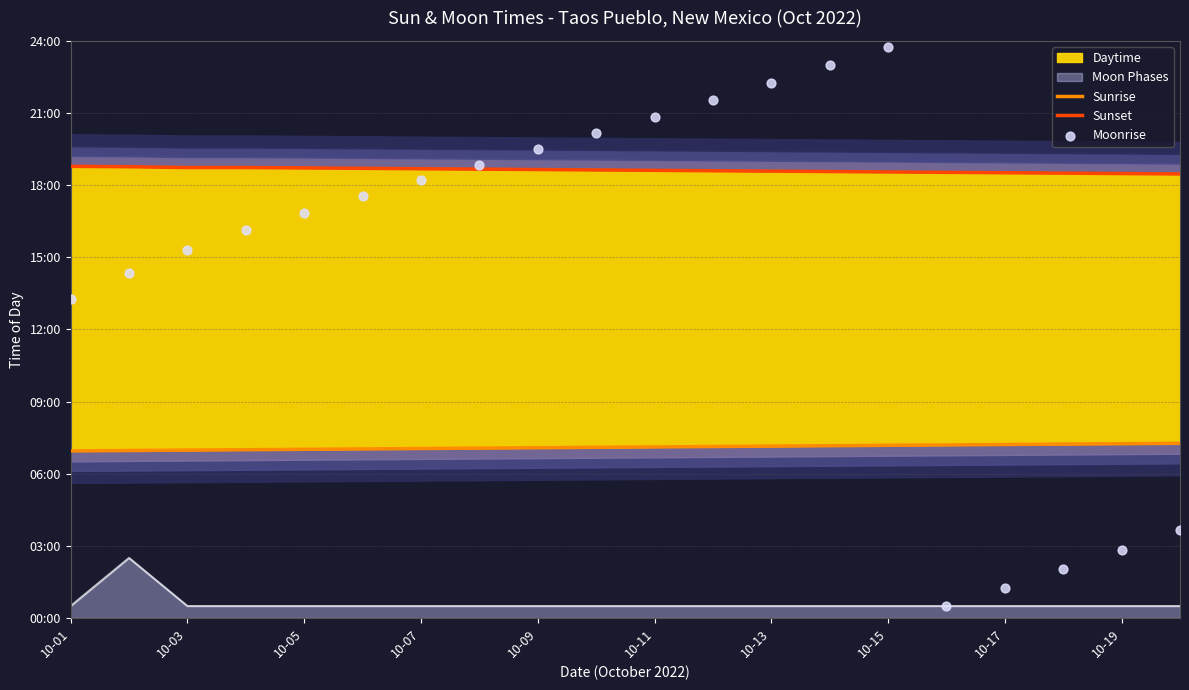

At which category is the sum across all series the highest?

10-15